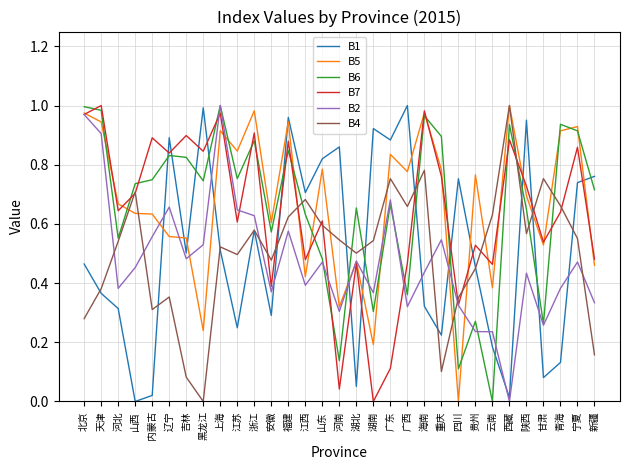

Does the chart display data point markers on the line(s)?

No